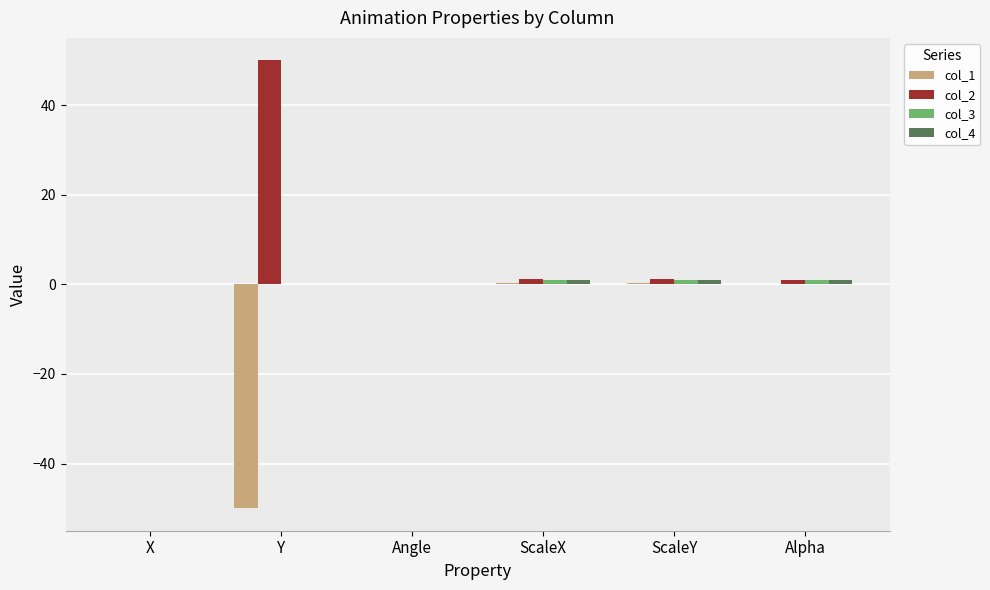

Which series has the largest total across all categories?

col_2